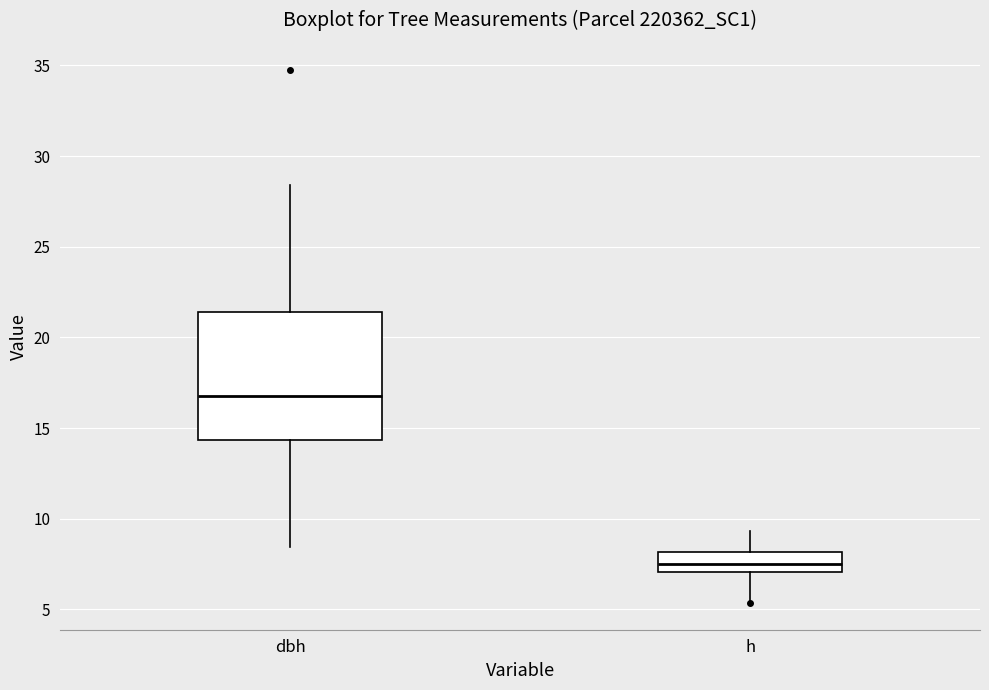

Reading left to right, transcribe this box plot: for each box, give where its median line is, the range the box spans, and where its two whiskers end, as read against the y-axis. The values are not printed on the chart, so give them approximately, as read against the axis.

dbh: median 17.0, box 14.5 to 21.5, whiskers 8.5 to 28.5
h: median 7.5, box 7.0 to 8.0, whiskers 5.5 to 9.5